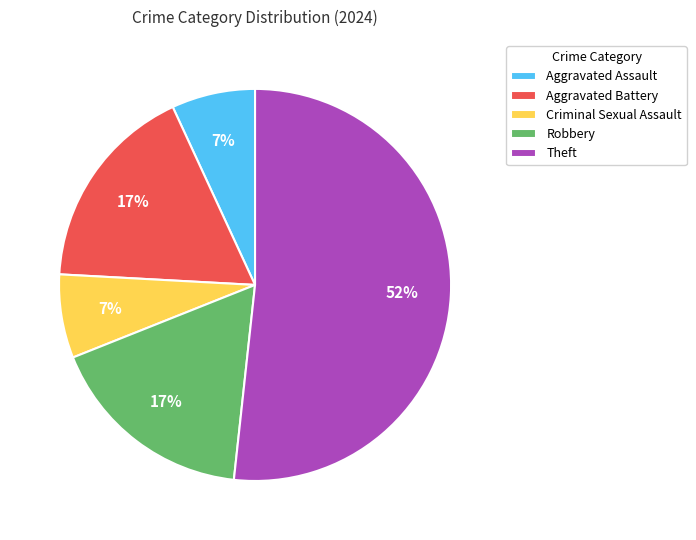

Is it true that Aggravated Battery is 17% of the pie?

True